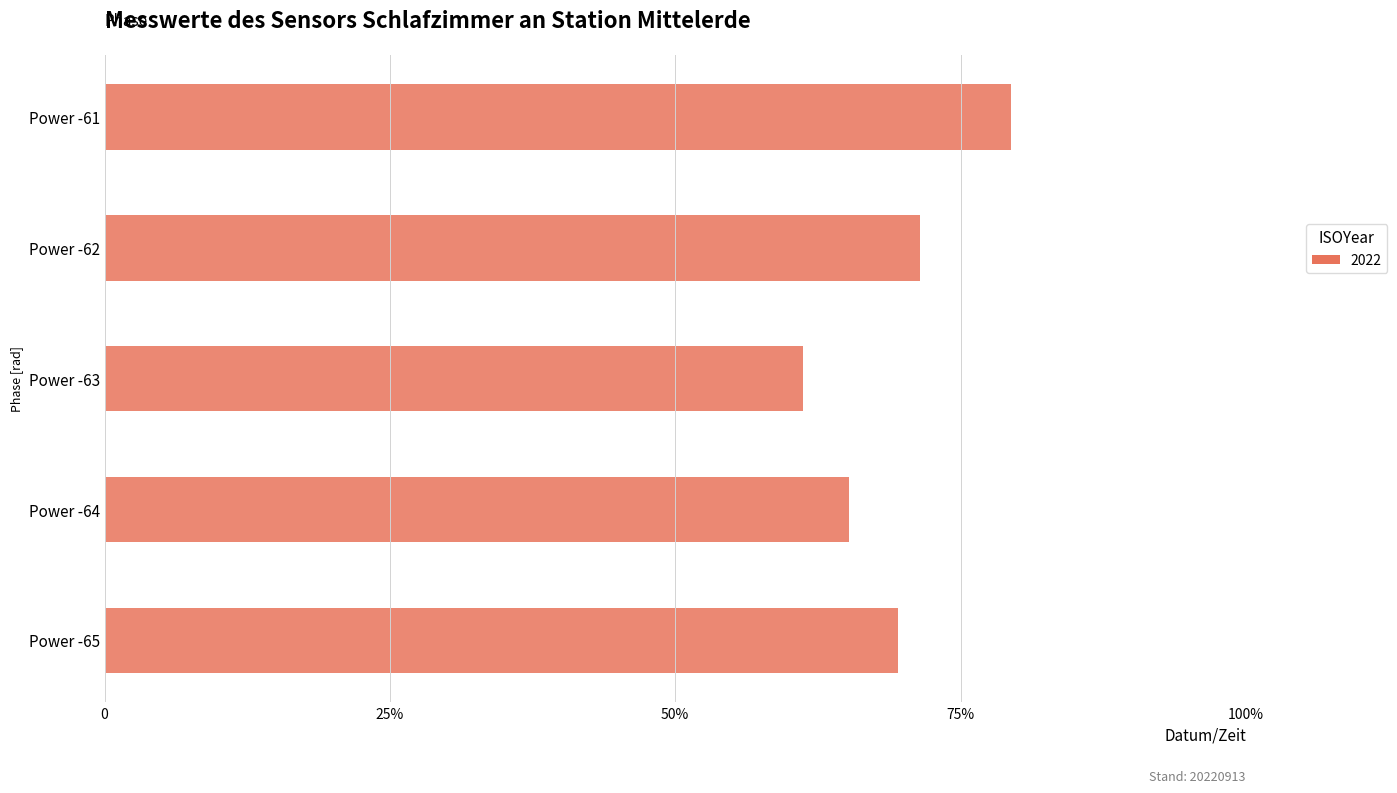

List the labels in order of value, smallest first.

Power -63, Power -64, Power -65, Power -62, Power -61